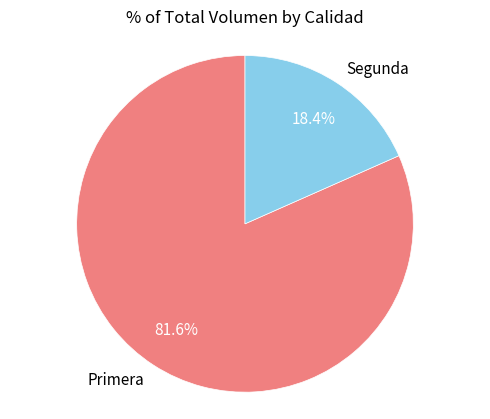

Is there a majority slice in this chart?

Yes